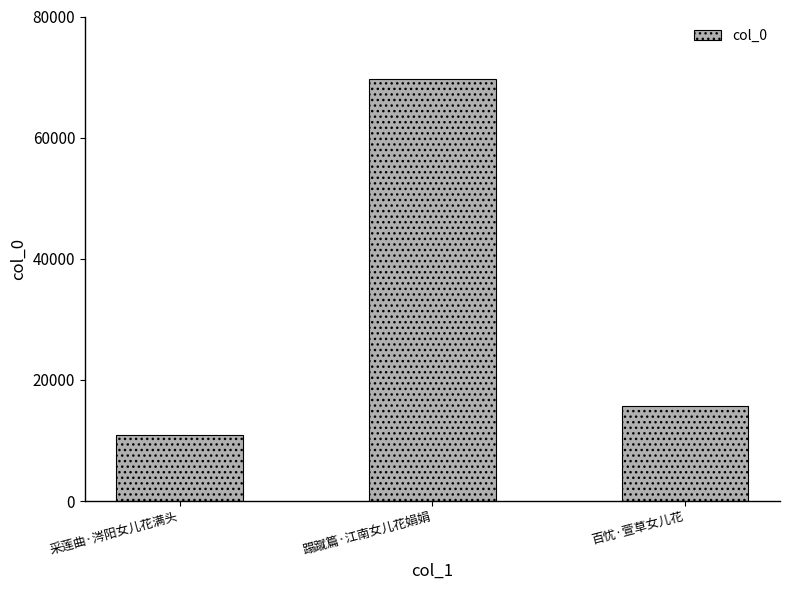

Reading right to left, transcribe all the data shown in this chart.

百忧·萱草女儿花=15607	蹋蹴篇·江南女儿花娟娟=69608	采莲曲·涔阳女儿花满头=10817